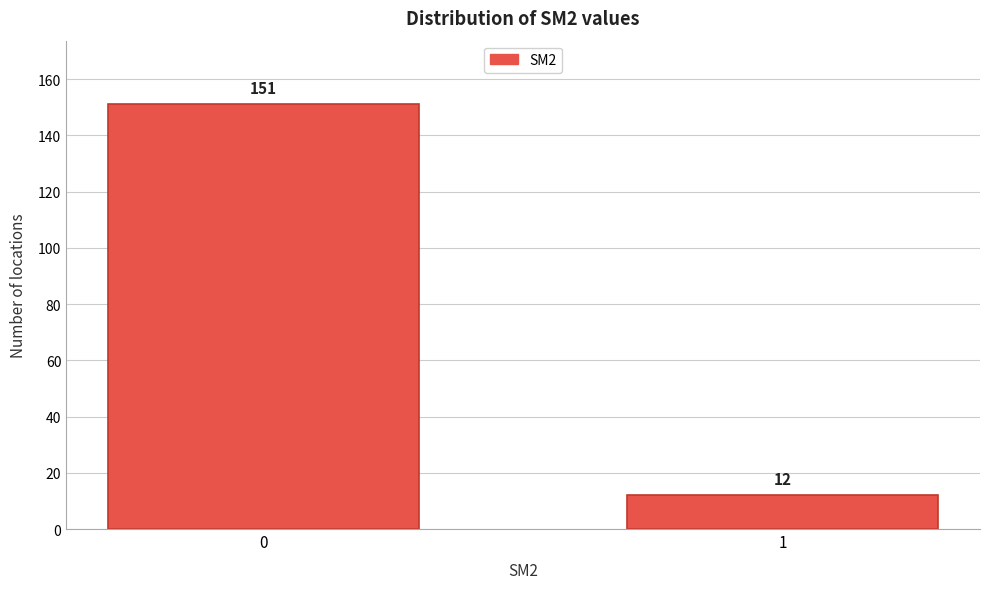

Reading right to left, list all the values displayed in this chart.

1=12	0=151